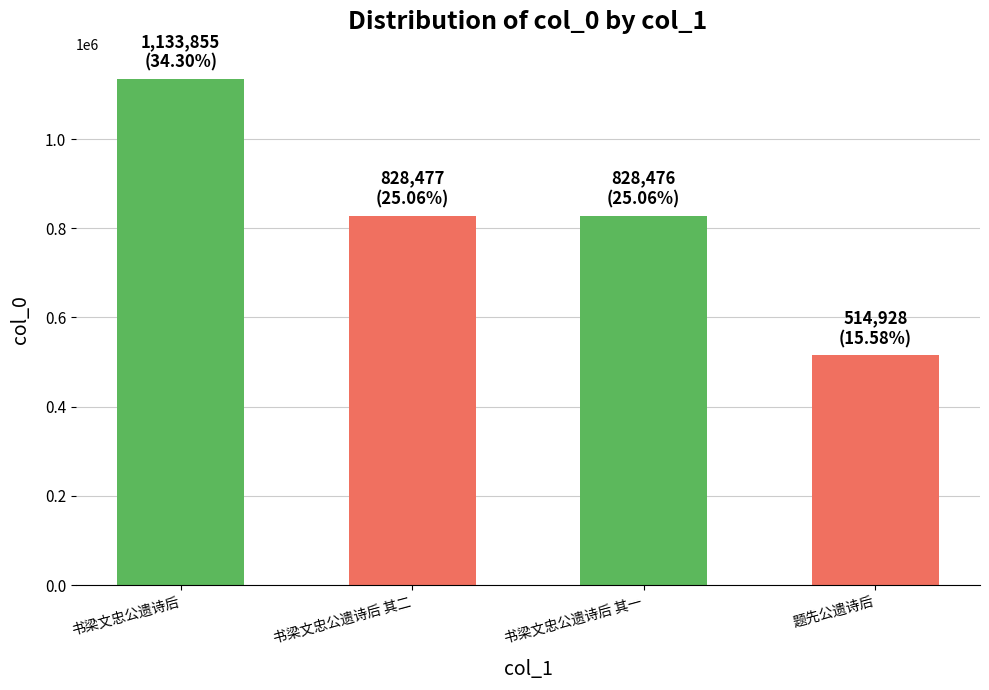

True or false: the data shows 828477 at 书梁文忠公遗诗后 其二.

True